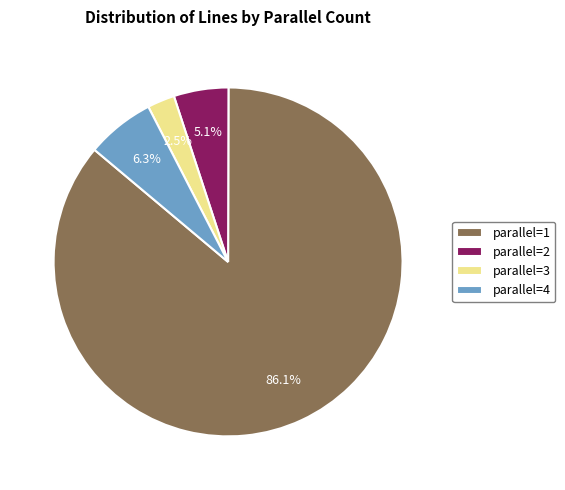

Do parallel=2 and parallel=3 together represent more than half of the pie?

No